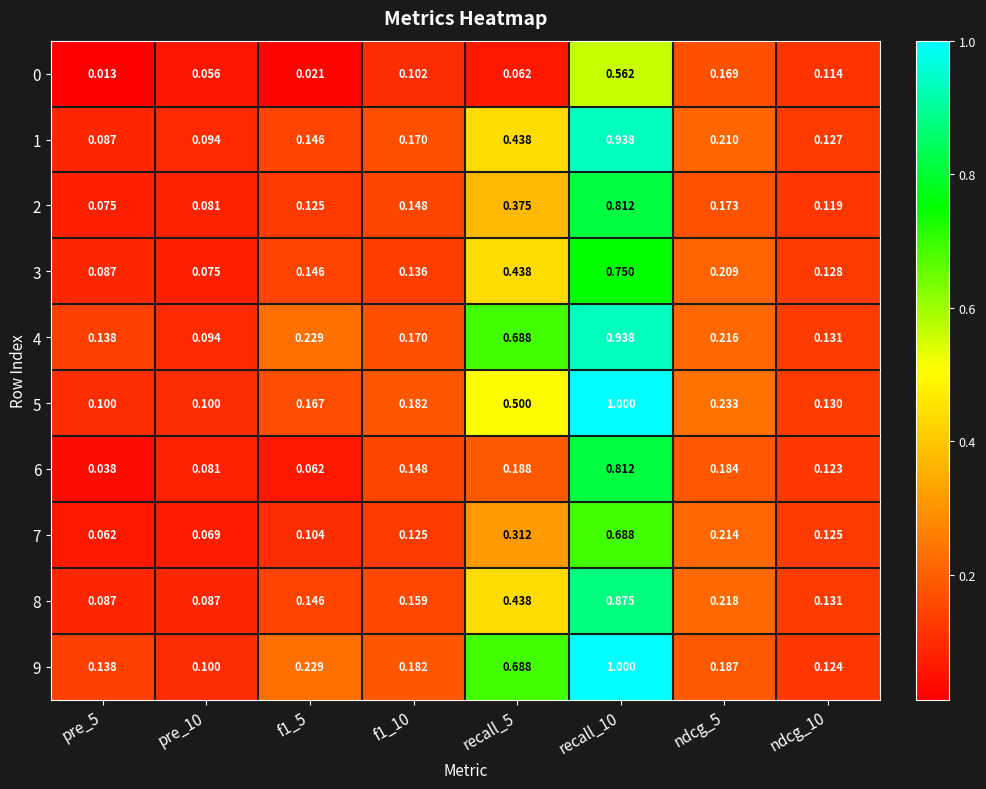

How many categories are shown in the chart?

8